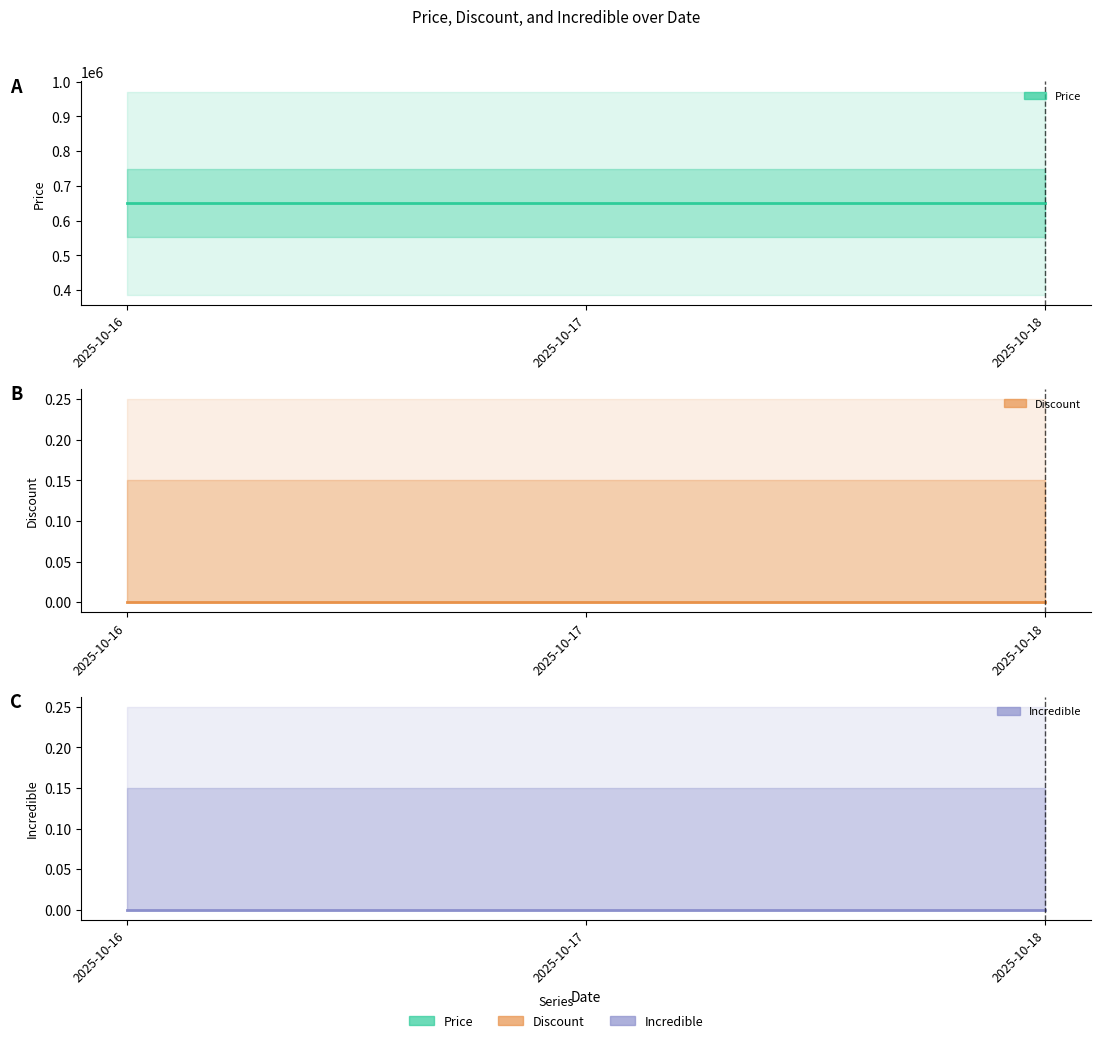

Which series has the widest spread of values?

Price